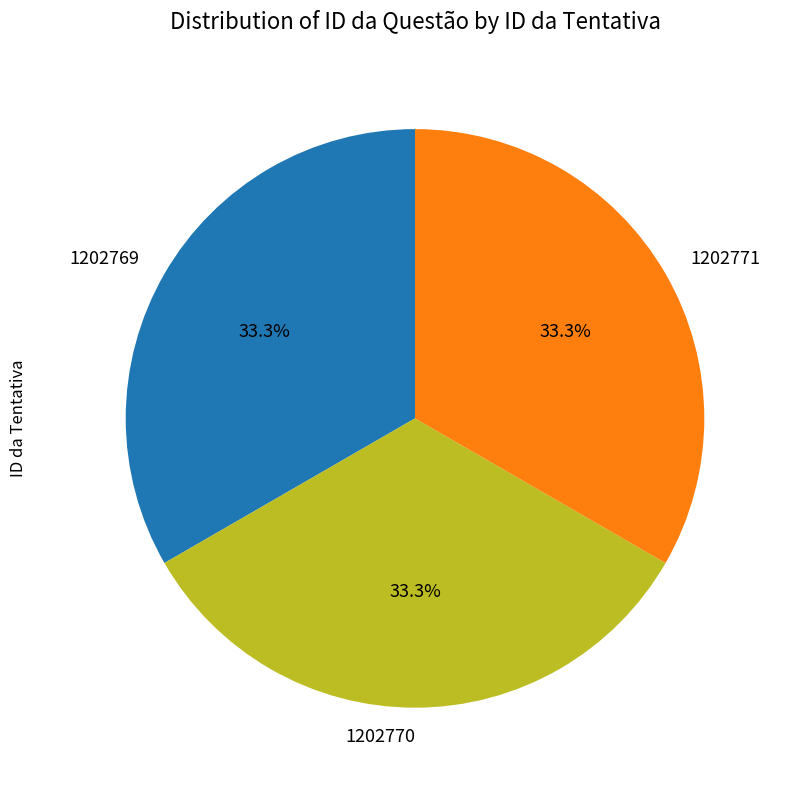

To the nearest percent, what percentage of the pie is 1202769?

33%